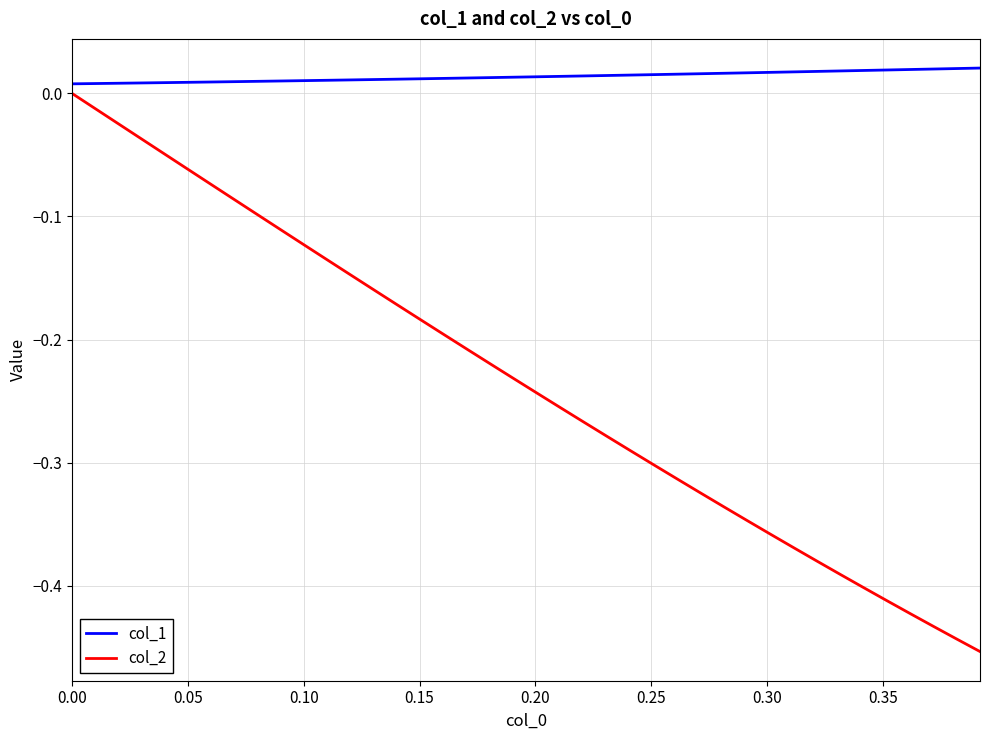

Which series has the largest range (max minus min)?

col_2